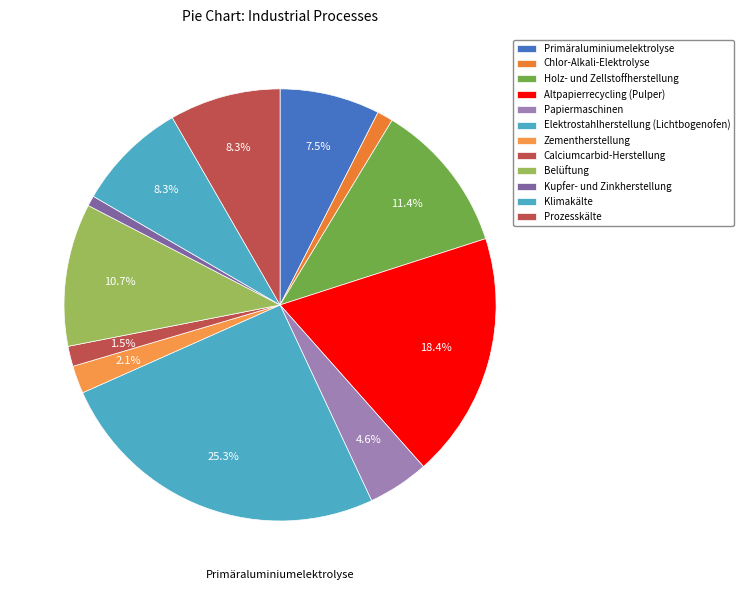

How many slices are in this pie chart?

12